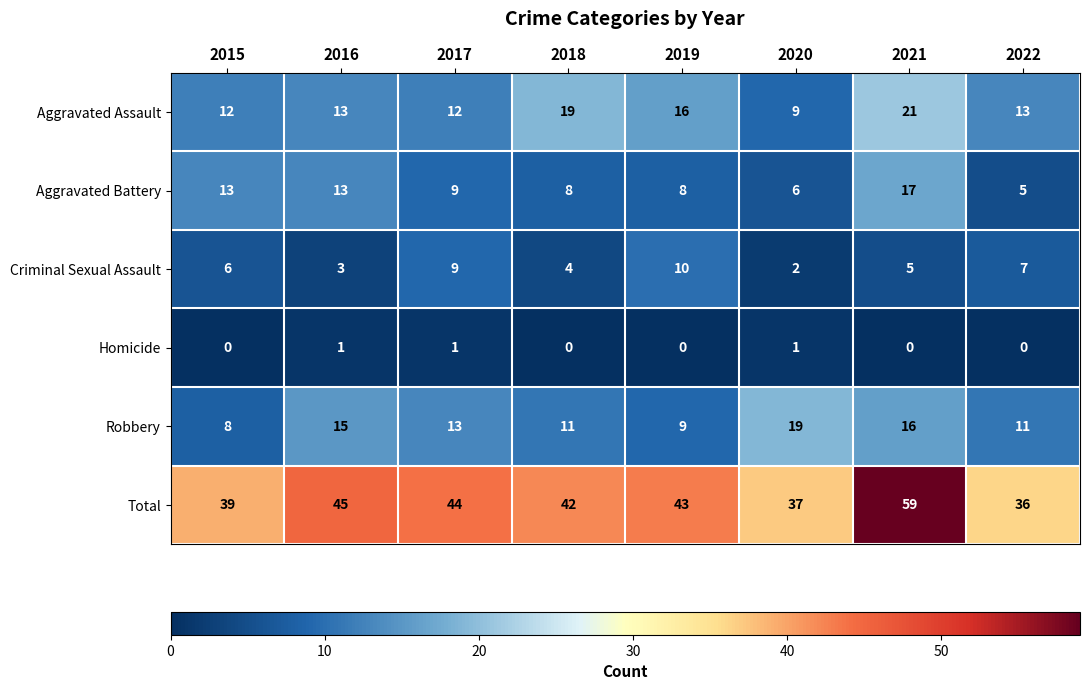

List the series in order of their peak value, highest first.

Total, Aggravated Assault, Robbery, Aggravated Battery, Criminal Sexual Assault, Homicide